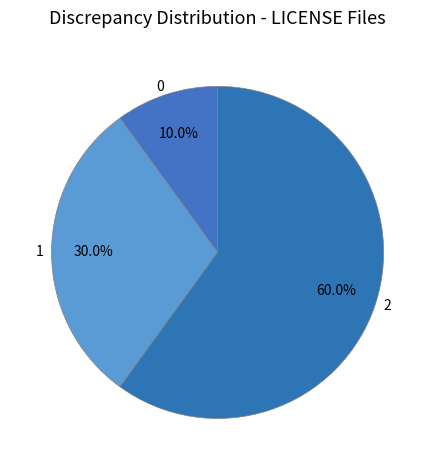

Is there a majority slice in this chart?

Yes